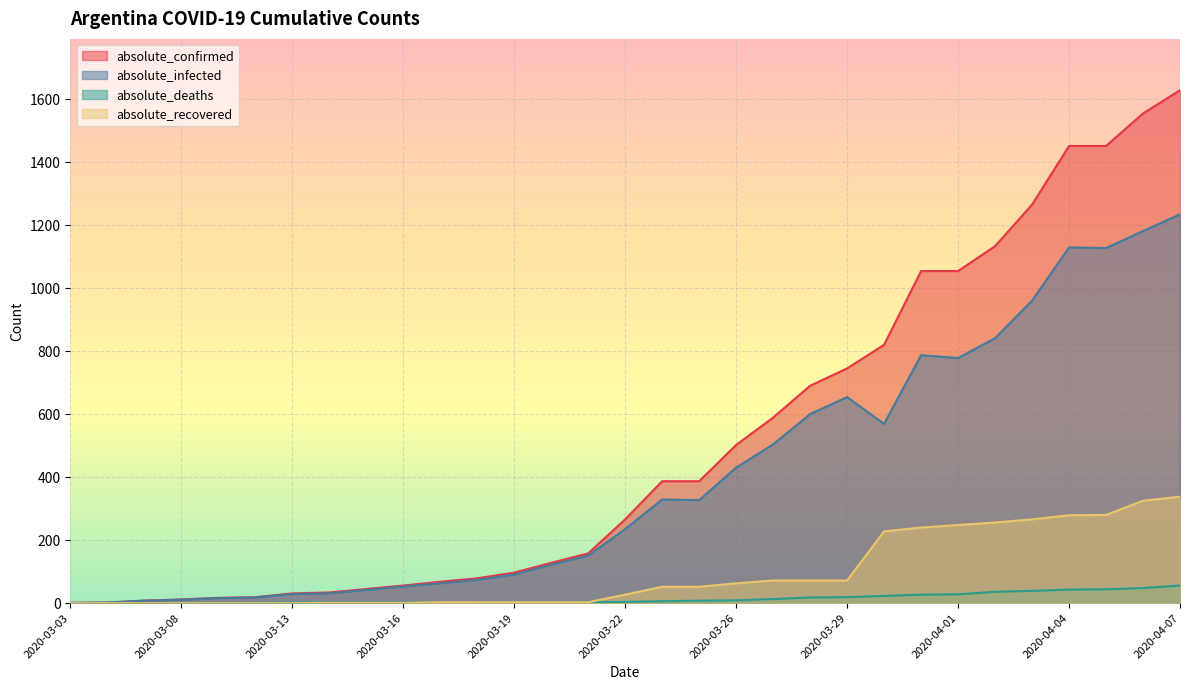

True or false: absolute_confirmed and absolute_infected cross at least once.

False